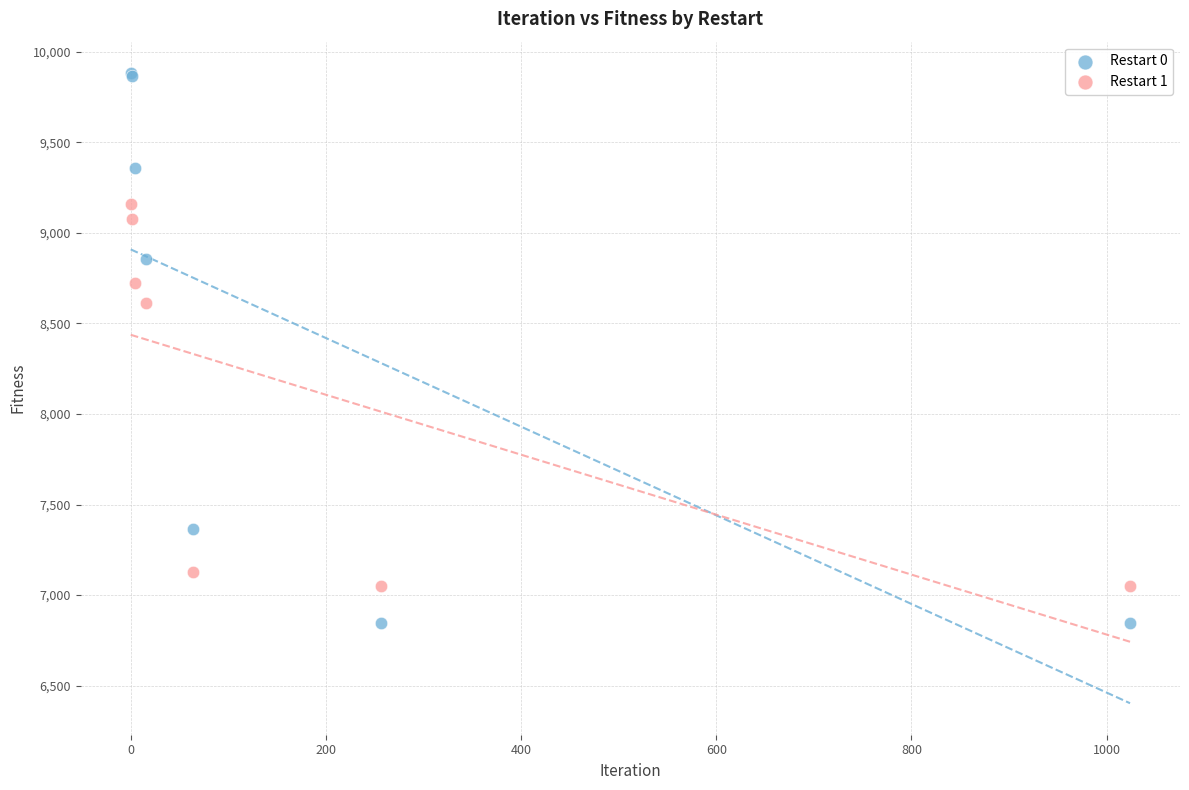

What are all the series names shown in the legend?

Restart 0, Restart 1